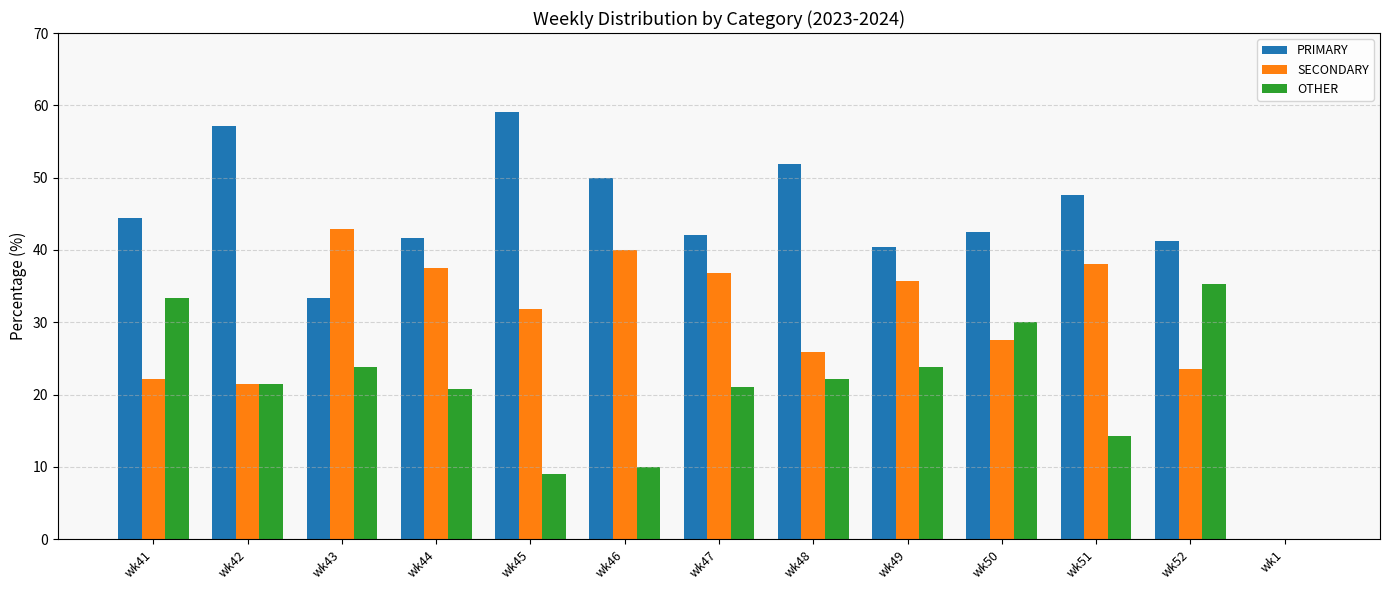

What is the maximum value shown in the chart?

59.1